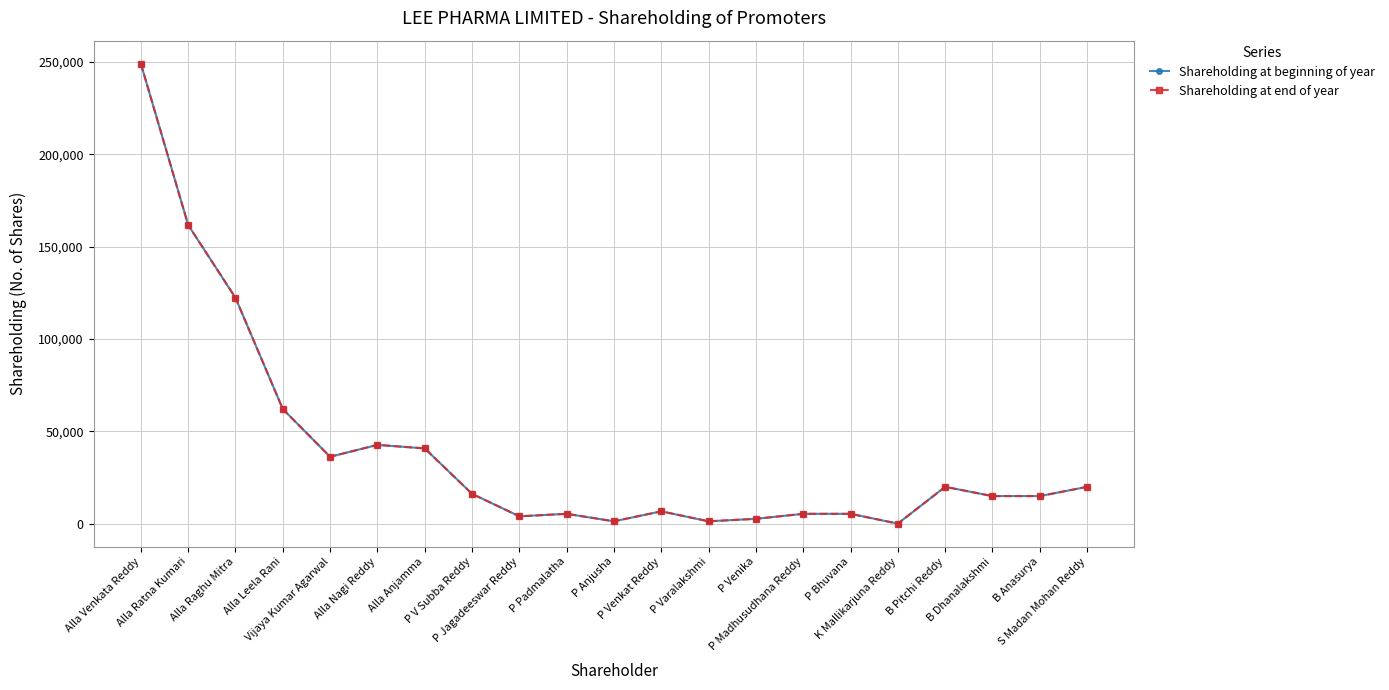

What position from the left is S Madan Mohan Reddy?

21